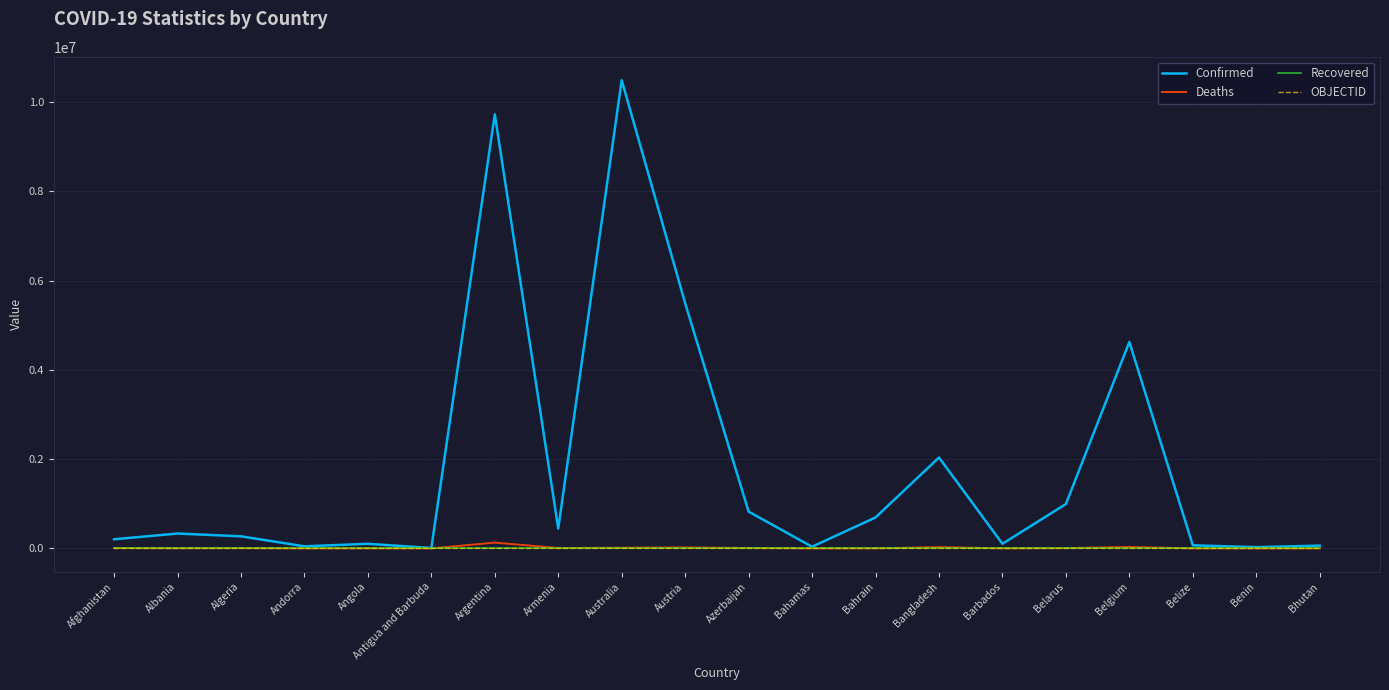

Which category has the highest value across all series?

Australia